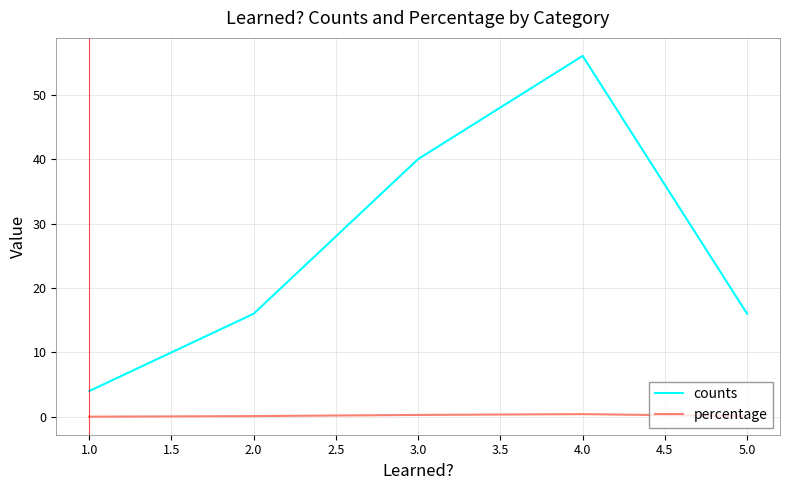

Which series has the largest total across all categories?

counts